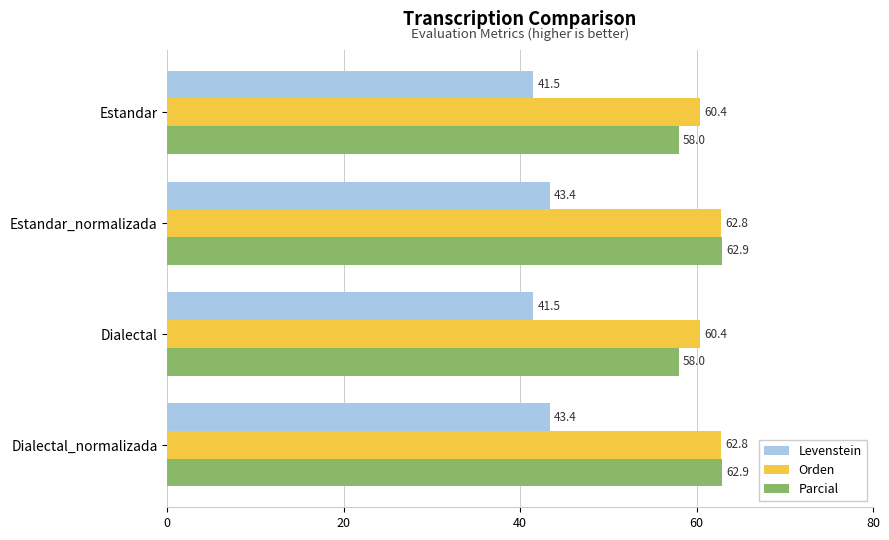

What is the smallest value displayed?

41.5